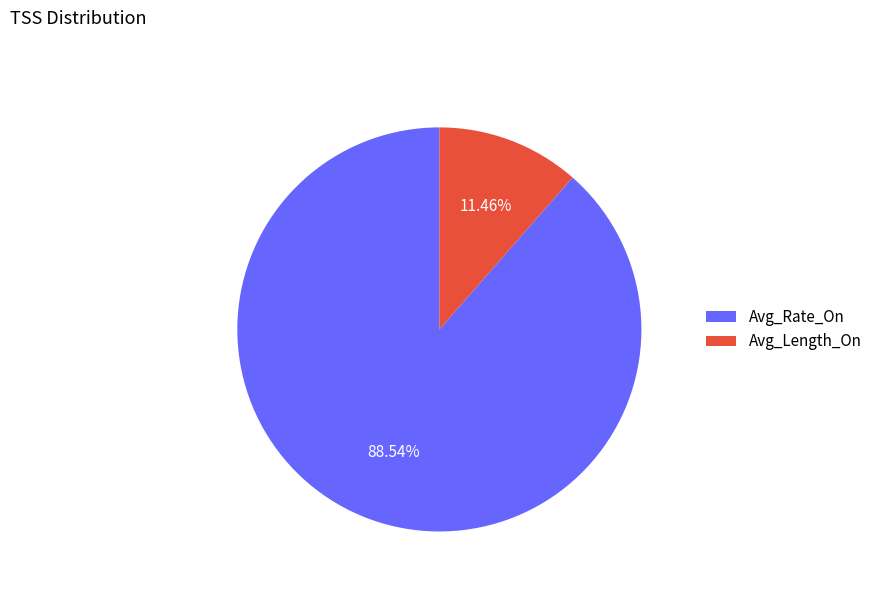

True or false: Avg_Rate_On accounts for 89% of the total.

True